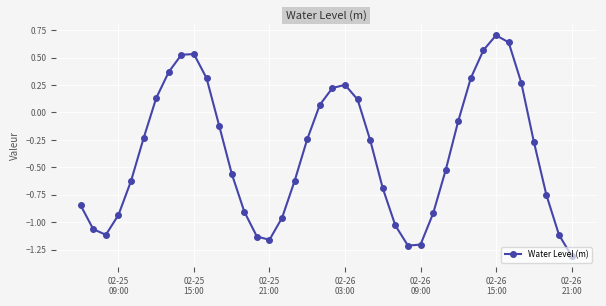

What is the sum of all values?

-14.8